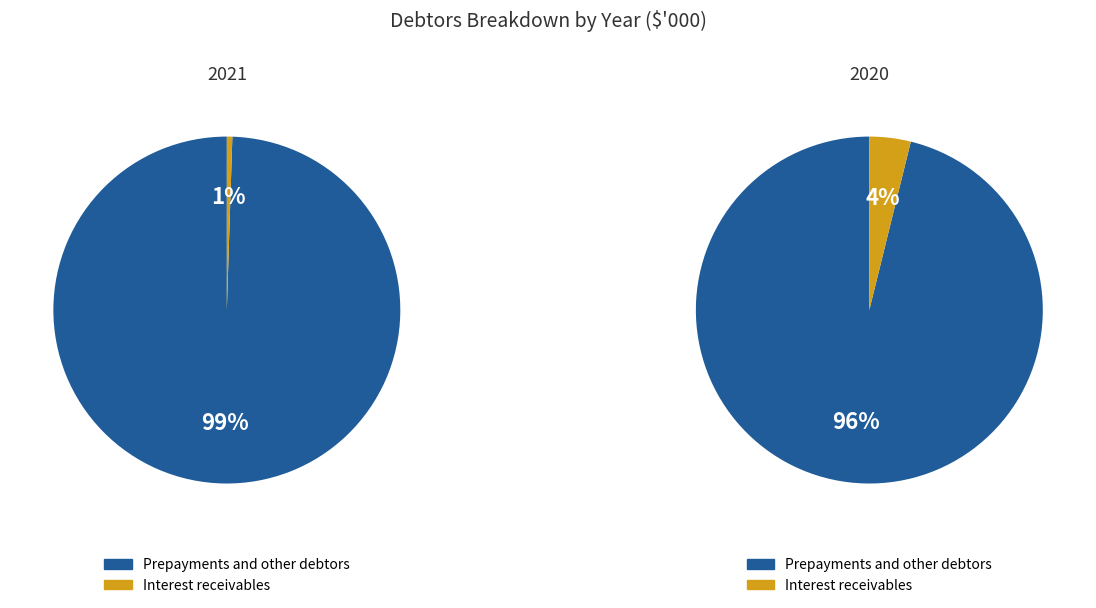

Is the sum of Interest receivables and Prepayments and other debtors greater than half?

Yes